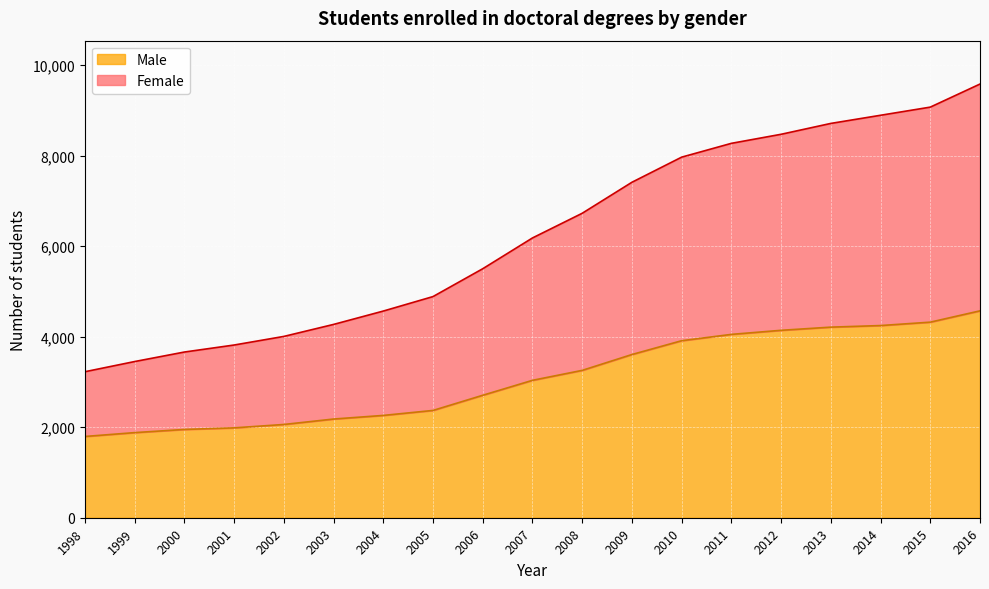

What is the lowest value of the Male series?

1795